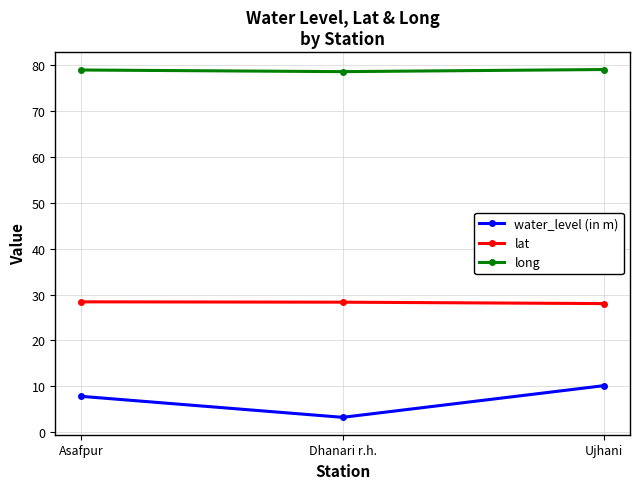

What is the difference between the maximum and minimum values in the long series?

0.5